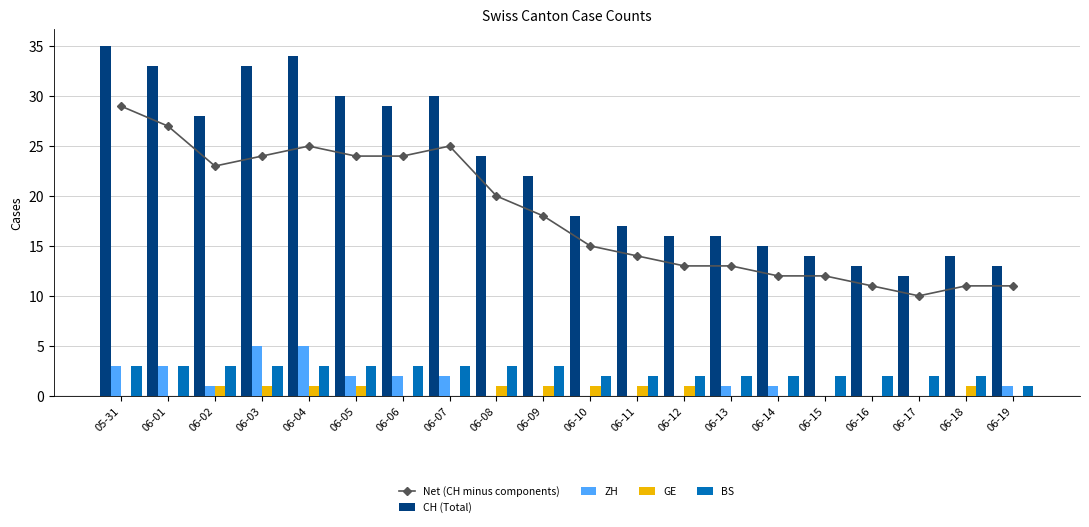

What is the total value across all series at 06-05?

60